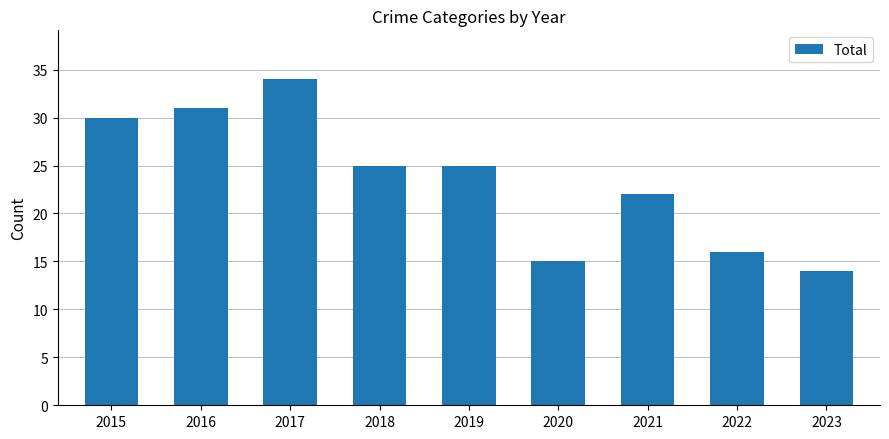

The chart shows a value of 16 at 2022. True or false?

True